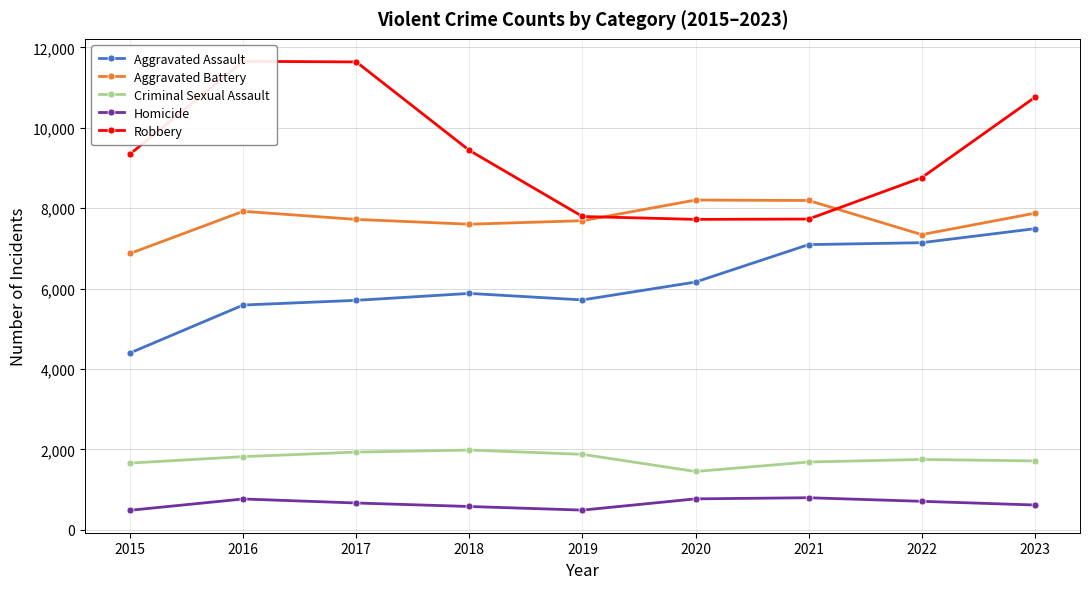

What is the difference between the highest and lowest values at 2018?

8859